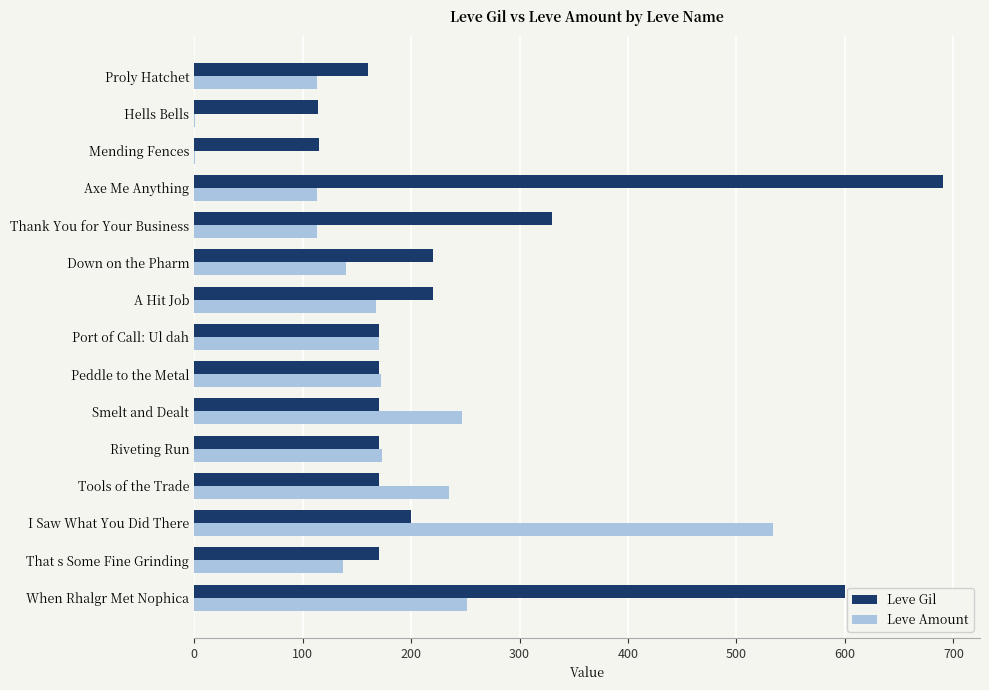

True or false: Leve Gil has a value of 219 at Proly Hatchet.

False